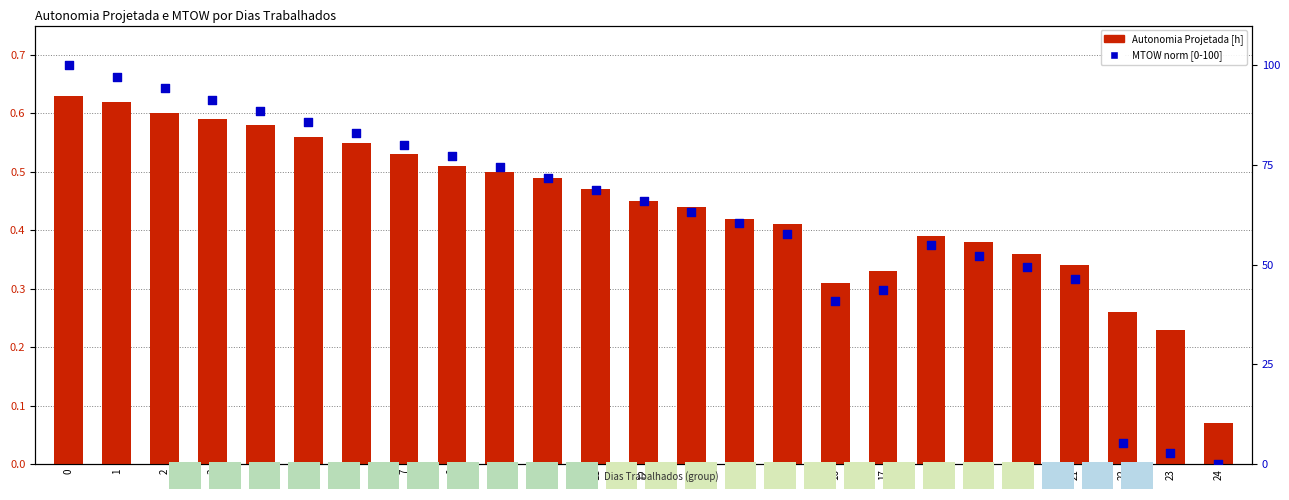

Which series contains the highest Y value?

MTOW norm [0-100]